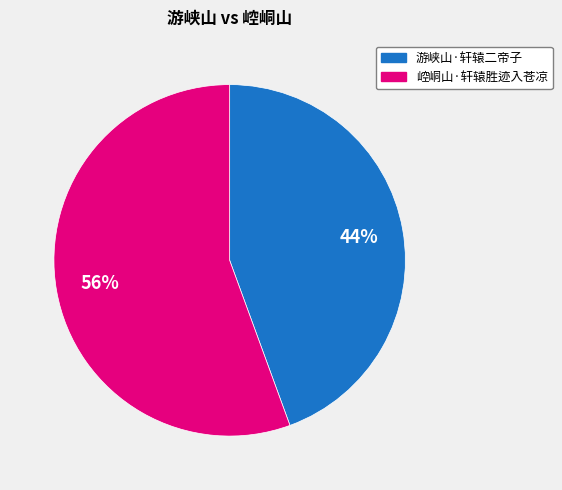

Is it true that 崆峒山·轩辕胜迹入苍凉 is 56% of the pie?

True